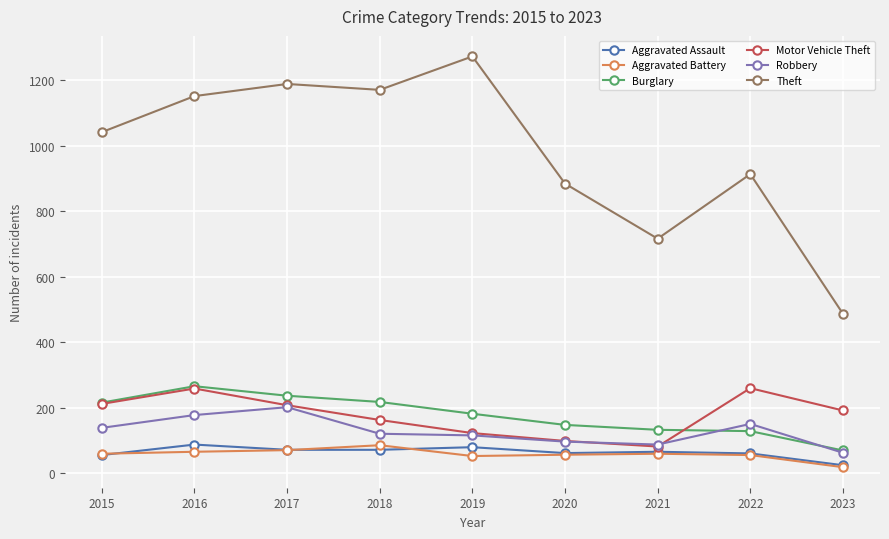

True or false: Robbery and Burglary intersect in this chart.

True